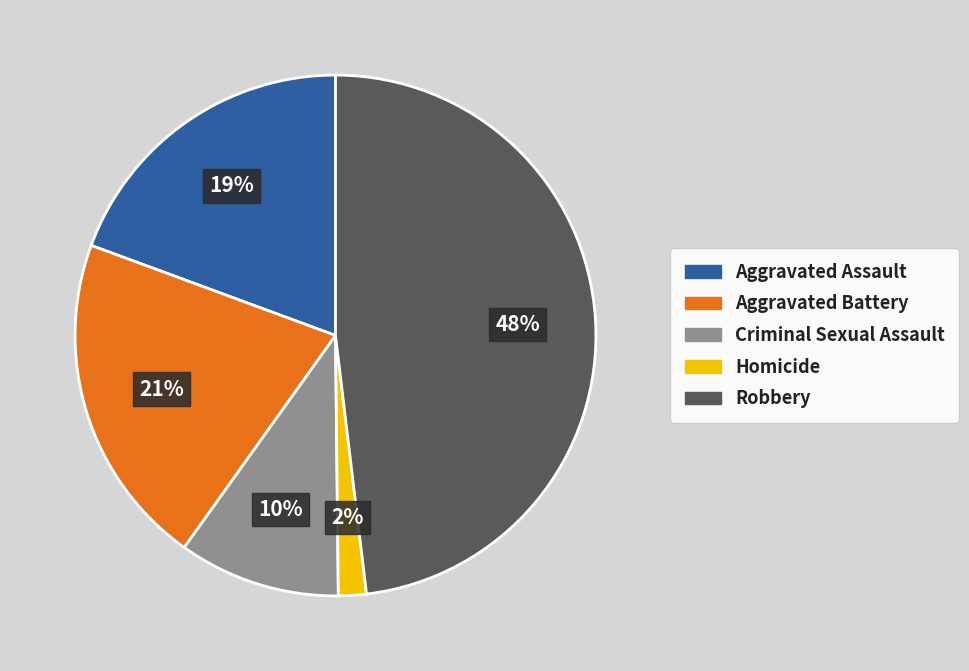

To the nearest percent, what percentage of the pie is Homicide?

2%